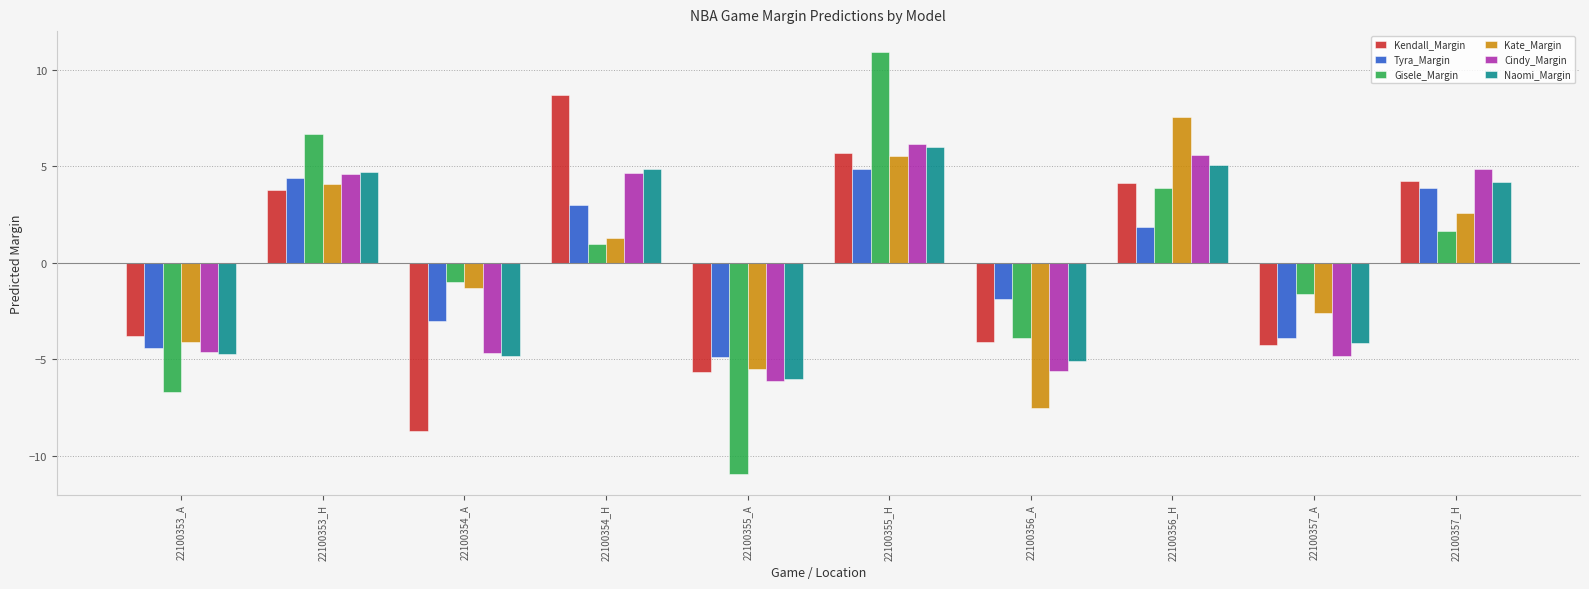

How many data points in Kendall_Margin are less than 3?

5